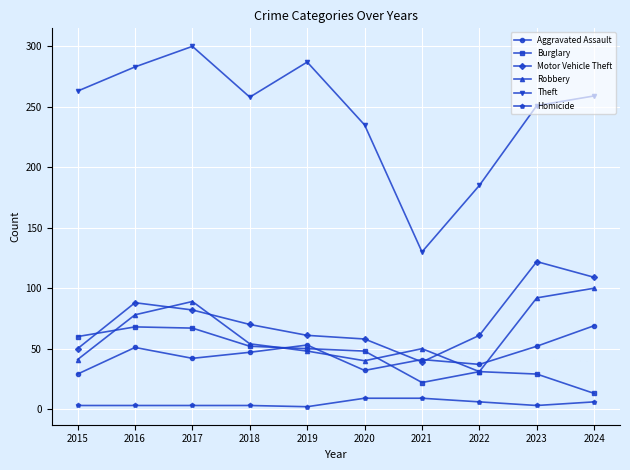

What is the difference between the maximum and minimum values in the Robbery series?

69